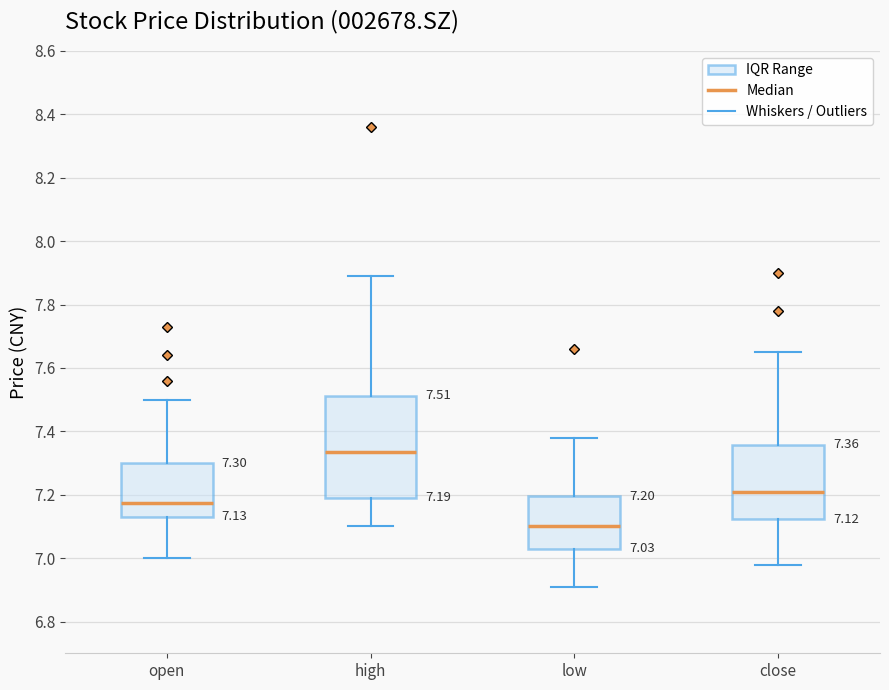

Comparing the boxes themselves (not the whiskers), which one is the tallest?

high